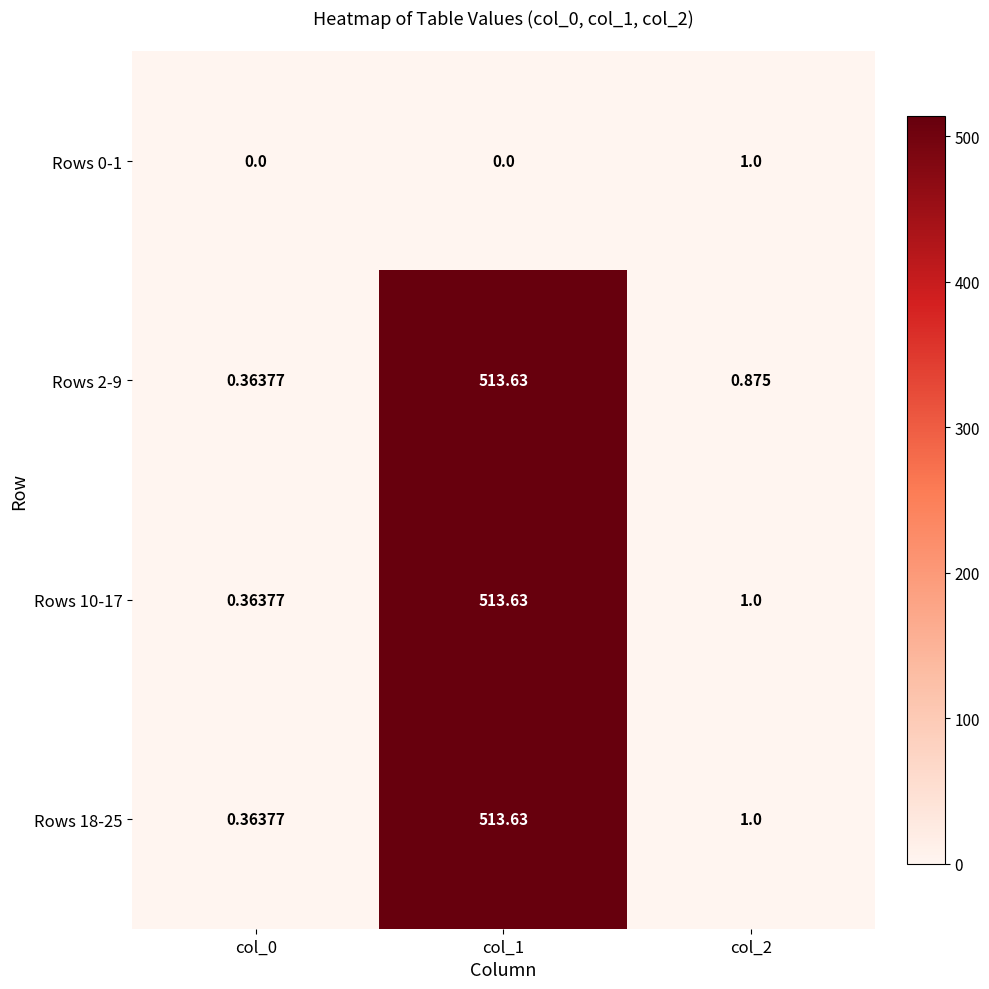

Is the value of Rows 18-25 at col_0 greater than the value of Rows 0-1 at col_2?

No